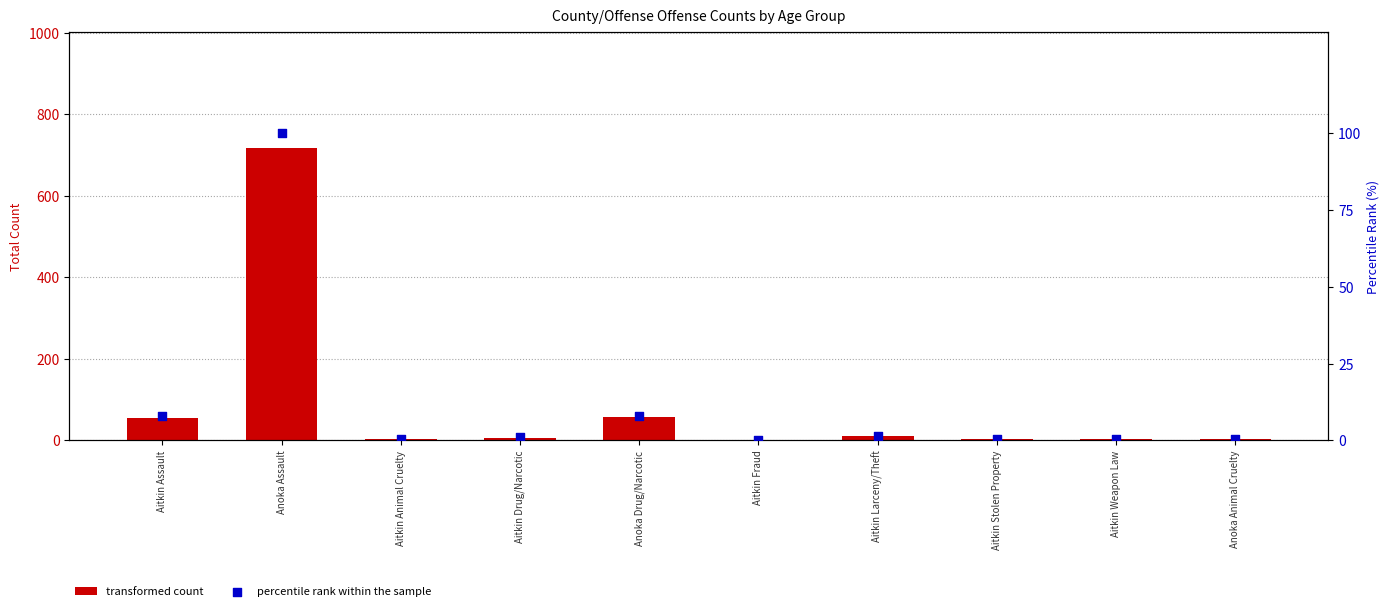

Which series contains the lowest Y value?

percentile rank within the sample